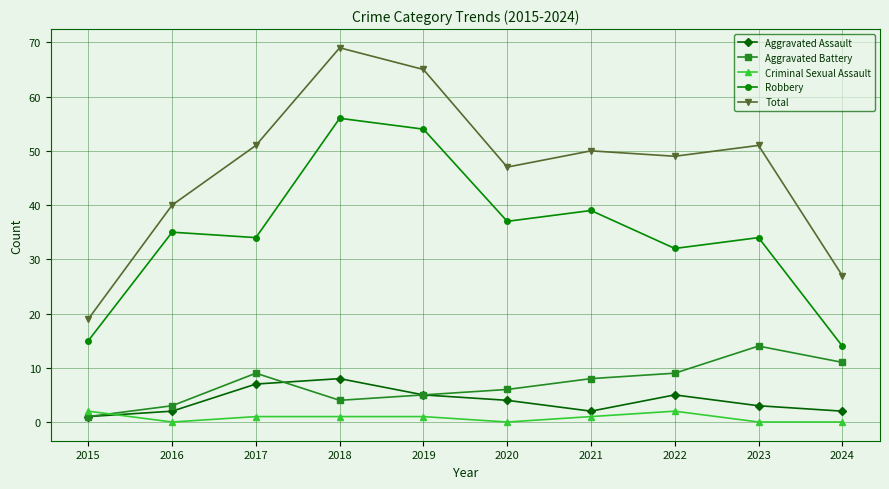

Which series has the largest total across all categories?

Total